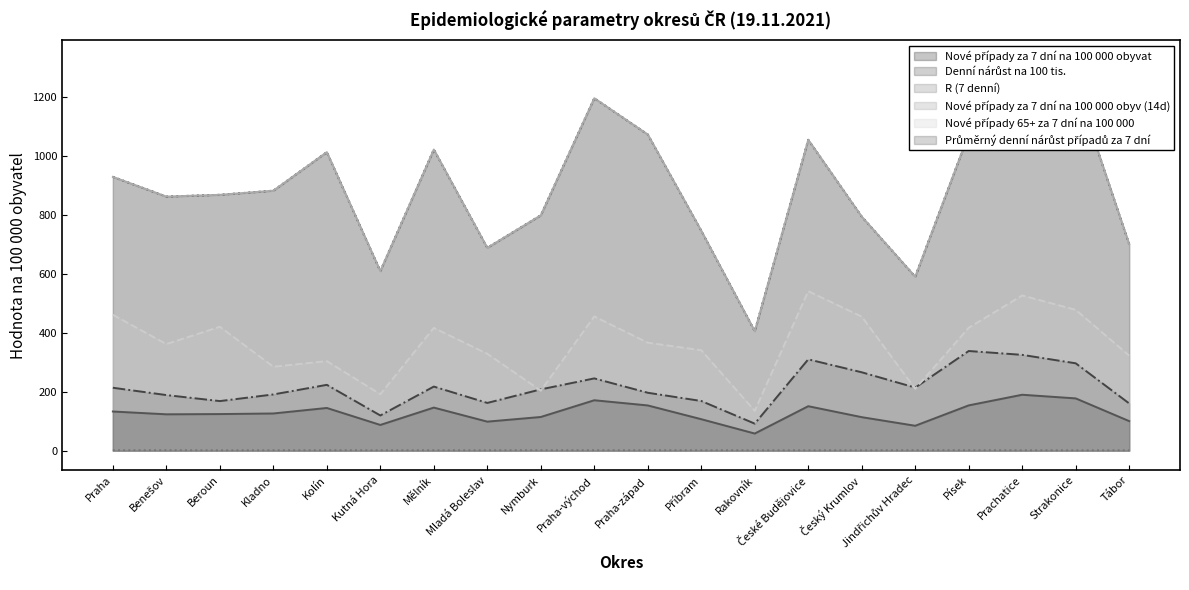

Reading right to left, transcribe all the data shown in this chart.

Nové případy za 7 dní na 100 000 obyvat: Tábor=700.8	Strakonice=1240.6	Prachatice=1327.3	Písek=1074.2	Jindřichův Hradec=590.4	Český Krumlov=794.2	České Budějovice=1054.9	Rakovník=405.5	Příbram=746.3	Praha-západ=1073.0	Praha-východ=1196.2	Nymburk=798.7	Mladá Boleslav=688.3	Mělník=1021.9	Kutná Hora=609.4	Kolín=1013.2	Kladno=882.3	Beroun=868.2	Benešov=862.2	Praha=929.2
Denní nárůst na 100 tis.: Tábor=160.1	Strakonice=296.3	Prachatice=324.9	Písek=338.1	Jindřichův Hradec=213.8	Český Krumlov=265.8	České Budějovice=309.8	Rakovník=91.5	Příbram=168.3	Praha-západ=196.3	Praha-východ=245.1	Nymburk=207.8	Mladá Boleslav=161.8	Mělník=217.3	Kutná Hora=119.2	Kolín=223.2	Kladno=190.6	Beroun=168.0	Benešov=188.5	Praha=213.3
R (7 denní): Tábor=1.2	Strakonice=1.1	Prachatice=1.3	Písek=1.5	Jindřichův Hradec=1.6	Český Krumlov=1.2	České Budějovice=1.2	Rakovník=1.2	Příbram=1.4	Praha-západ=1.3	Praha-východ=1.4	Nymburk=1.5	Mladá Boleslav=1.2	Mělník=1.3	Kutná Hora=1.2	Kolín=1.3	Kladno=1.3	Beroun=1.1	Benešov=1.5	Praha=1.3
Nové případy za 7 dní na 100 000 obyv (14d): Tábor=700.8	Strakonice=1240.6	Prachatice=1327.3	Písek=1074.2	Jindřichův Hradec=590.4	Český Krumlov=794.2	České Budějovice=1054.9	Rakovník=405.5	Příbram=746.3	Praha-západ=1073.0	Praha-východ=1196.2	Nymburk=798.7	Mladá Boleslav=688.3	Mělník=1021.9	Kutná Hora=609.4	Kolín=1013.2	Kladno=882.3	Beroun=868.2	Benešov=862.2	Praha=929.2
Nové případy 65+ za 7 dní na 100 000: Tábor=322.4	Strakonice=477.8	Prachatice=526.6	Písek=417.0	Jindřichův Hradec=209.9	Český Krumlov=454.7	České Budějovice=541.1	Rakovník=135.0	Příbram=340.7	Praha-západ=366.2	Praha-východ=455.4	Nymburk=203.6	Mladá Boleslav=328.6	Mělník=416.6	Kutná Hora=191.3	Kolín=303.7	Kladno=284.6	Beroun=420.3	Benešov=361.6	Praha=461.1
Průměrný denní nárůst případů za 7 dní: Tábor=100.1	Strakonice=177.2	Prachatice=189.6	Písek=153.5	Jindřichův Hradec=84.3	Český Krumlov=113.5	České Budějovice=150.7	Rakovník=57.9	Příbram=106.6	Praha-západ=153.3	Praha-východ=170.9	Nymburk=114.1	Mladá Boleslav=98.3	Mělník=146.0	Kutná Hora=87.1	Kolín=144.7	Kladno=126.0	Beroun=124.0	Benešov=123.2	Praha=132.7